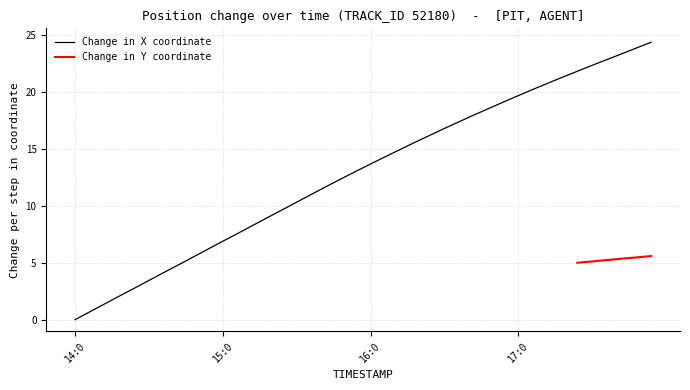

How many data points are above 13?

21